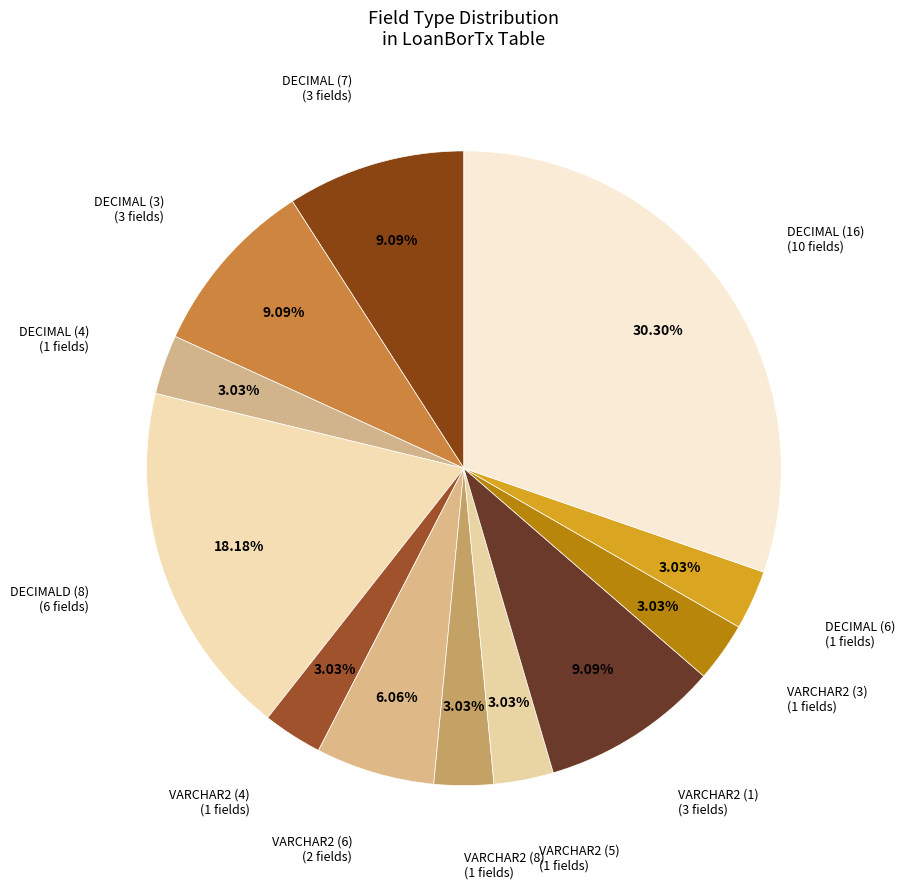

True or false: DECIMAL (16) accounts for 30% of the total.

True